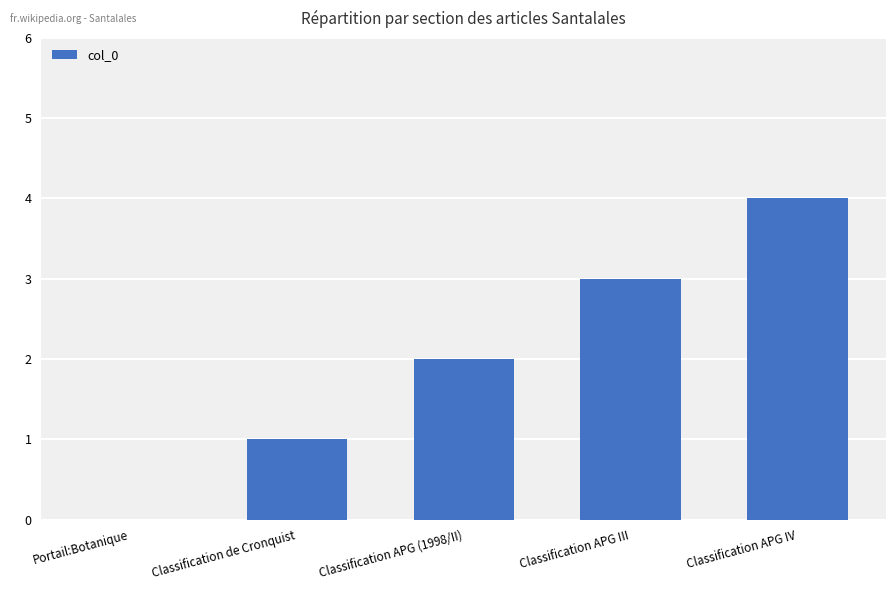

True or false: the data shows 2 at Portail:Botanique.

False